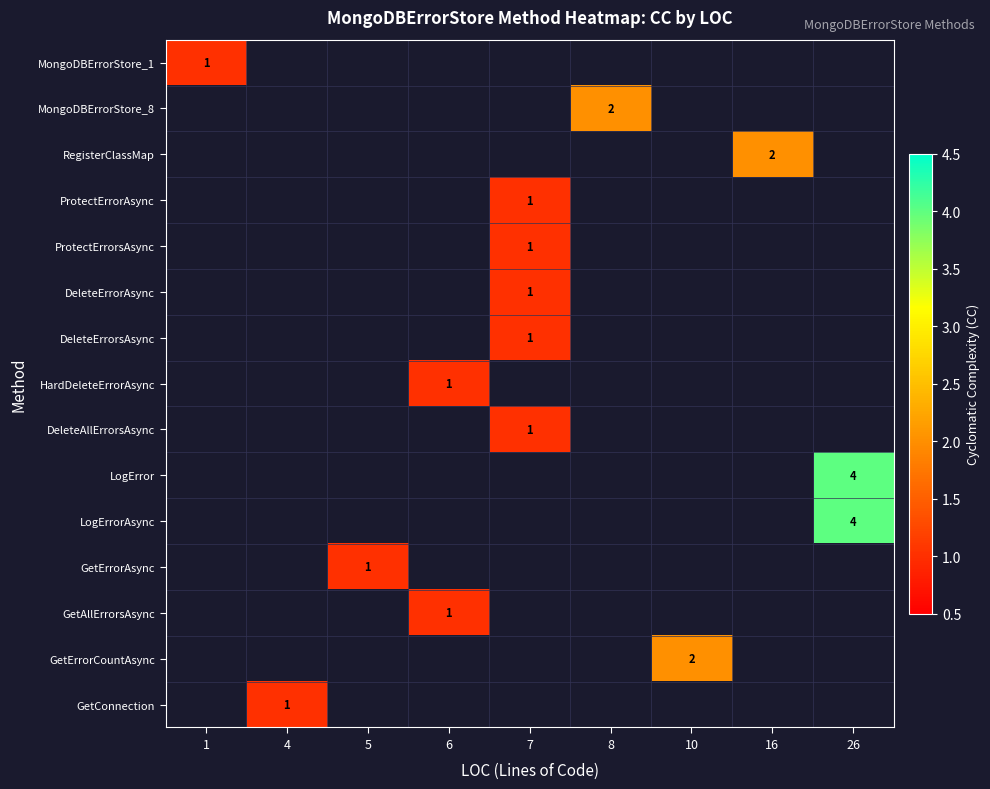

Is it true that RegisterClassMap equals 2 at 16?

True